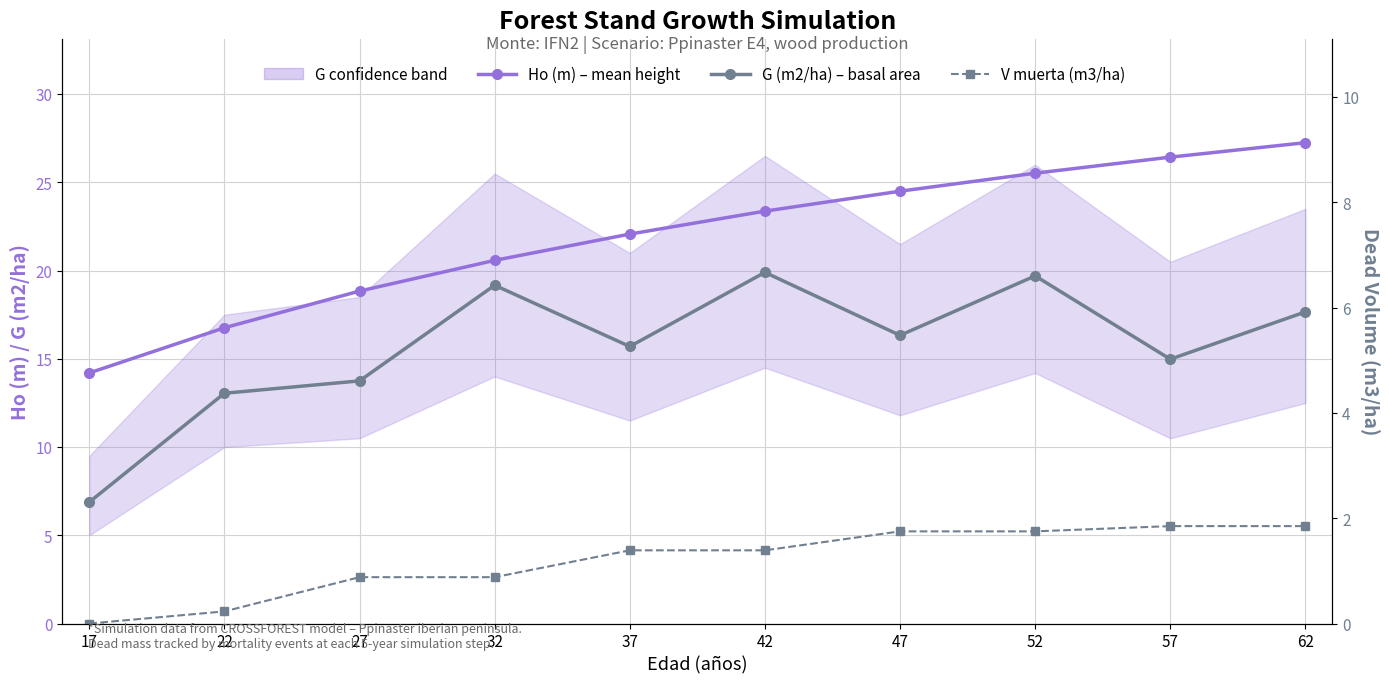

List the series in order of their overall mean, highest first.

Ho (m) – mean height, G (m2/ha) – basal area, V muerta (m3/ha)